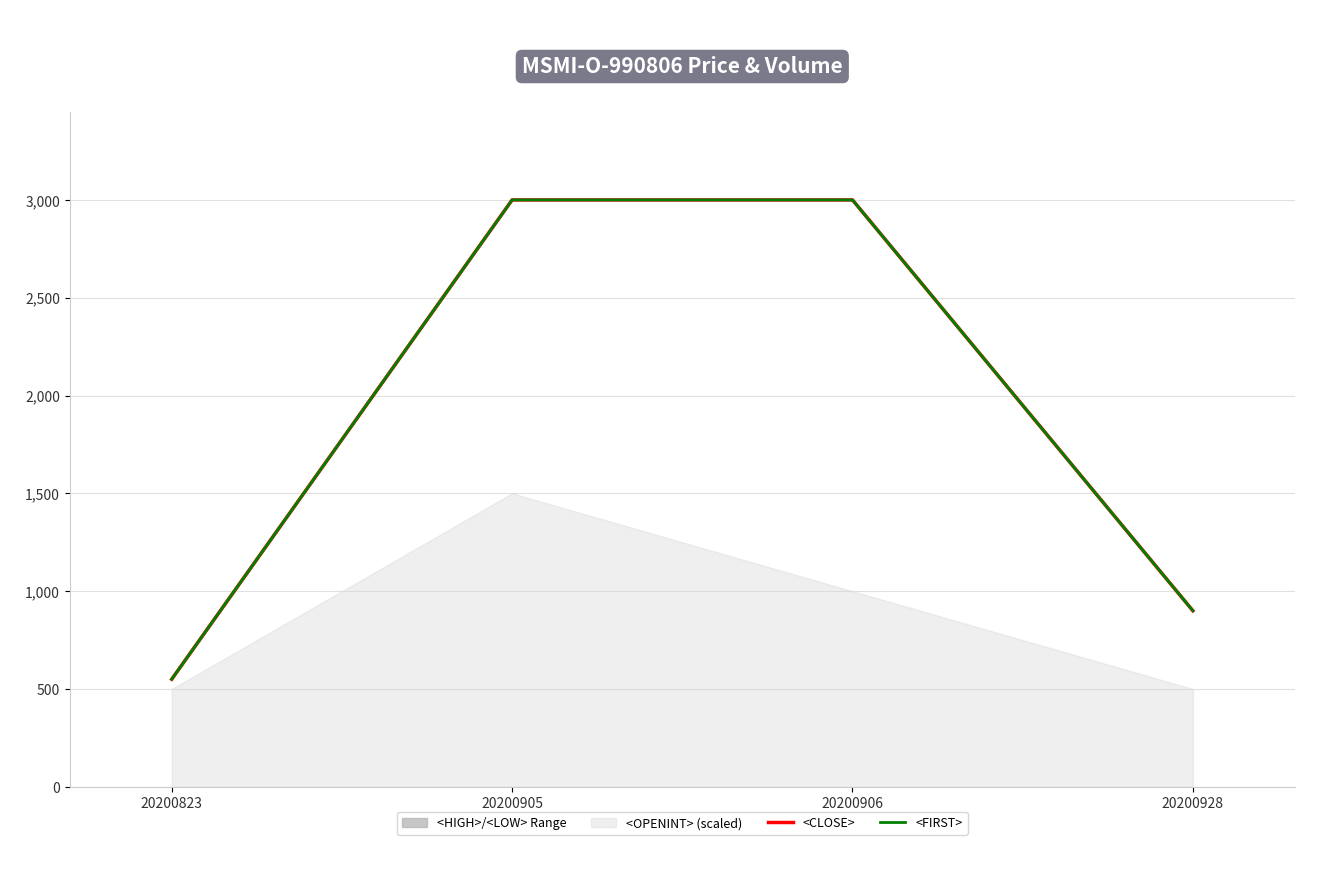

Does the chart have visible grid lines?

Yes